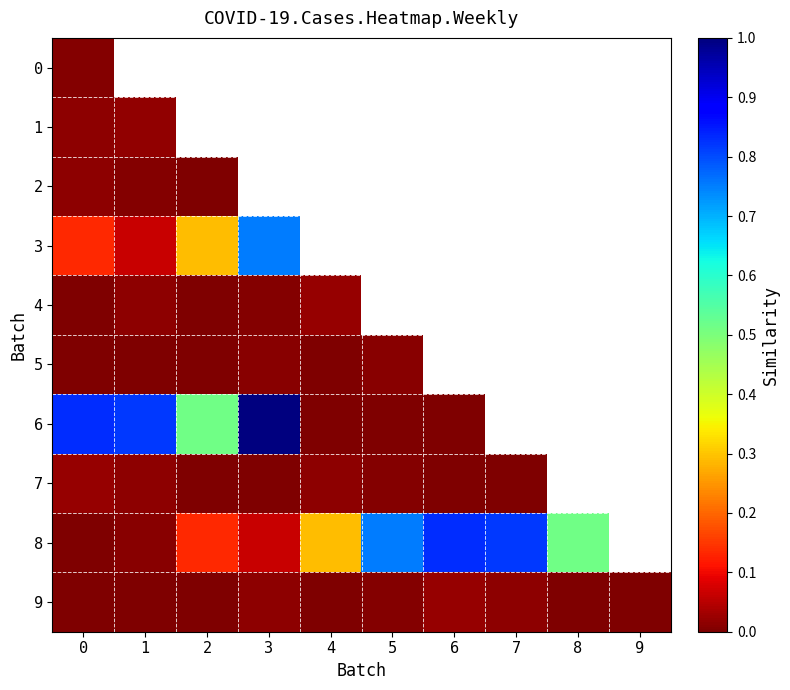

Is the value of 7 at 7 greater than the value of 0 at 2?

No